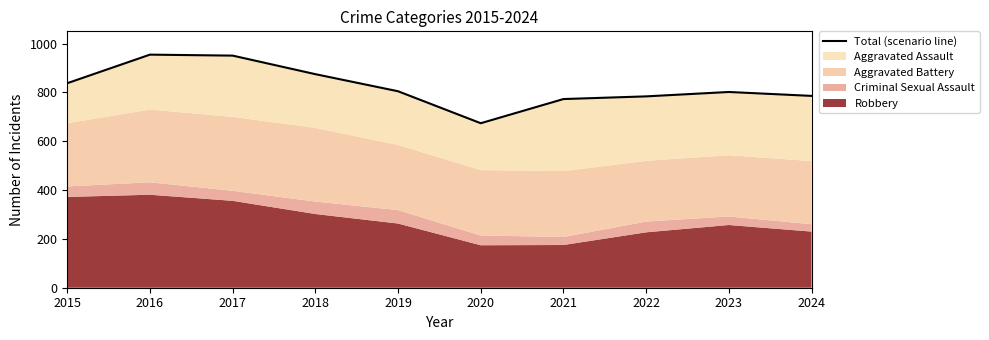

What is the value of the 3rd point from the left?

951